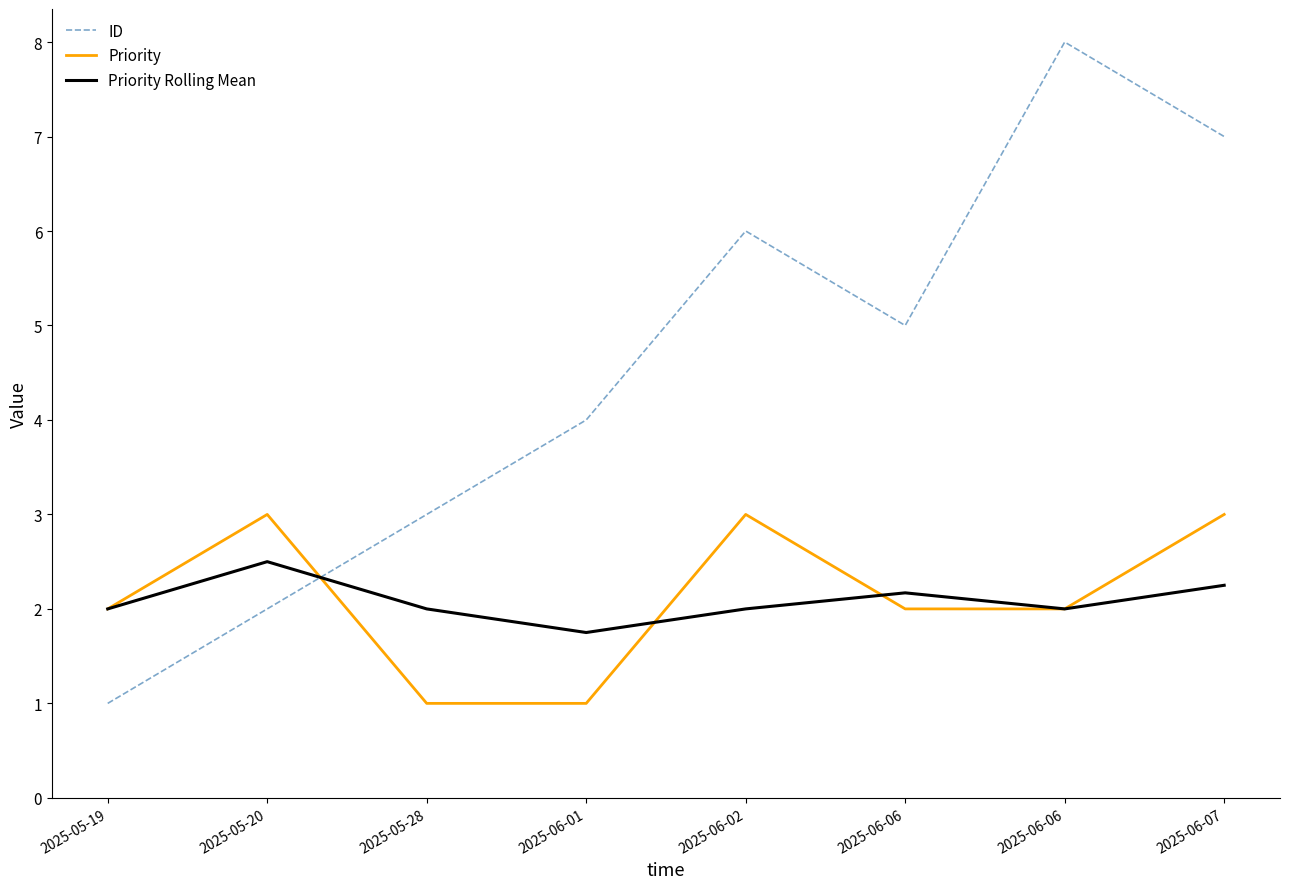

What is the value of the Priority point at the 6th from the left?

2.0